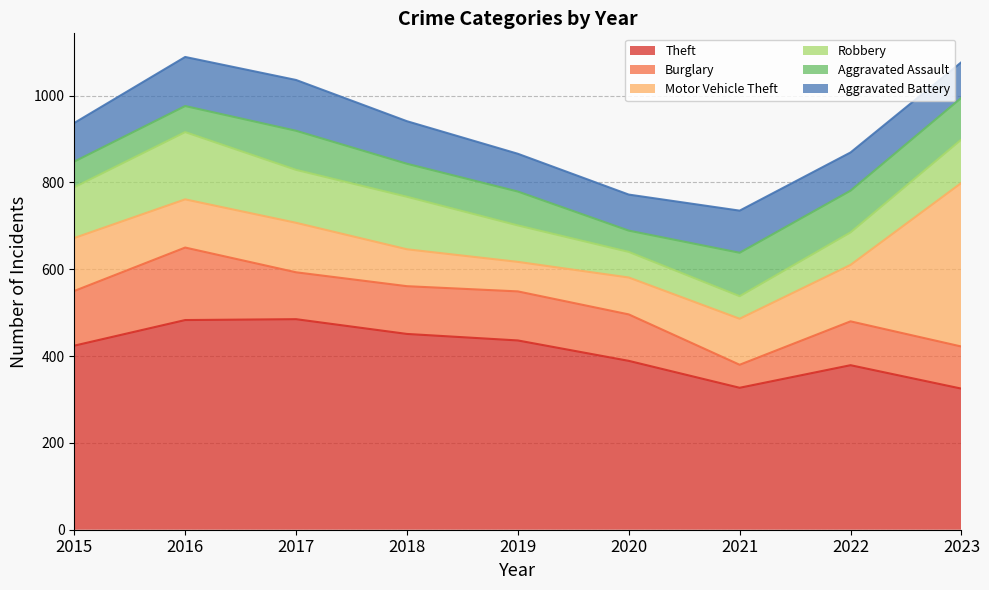

List the labels in order of Aggravated Assault value, smallest first.

2020, 2015, 2016, 2018, 2019, 2017, 2022, 2023, 2021